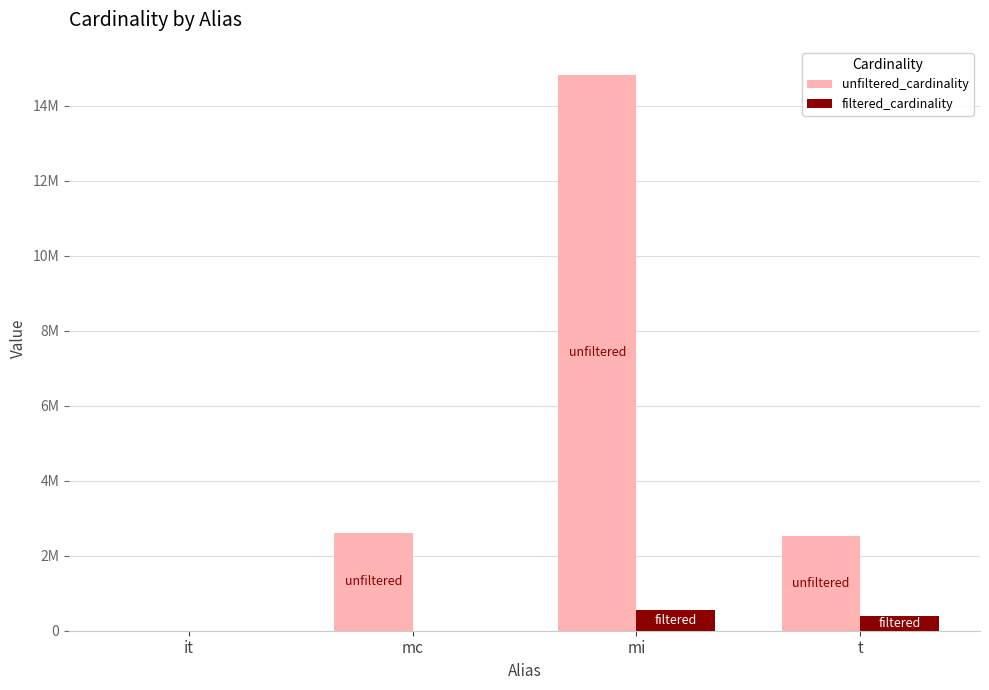

Are the bars horizontal?

No